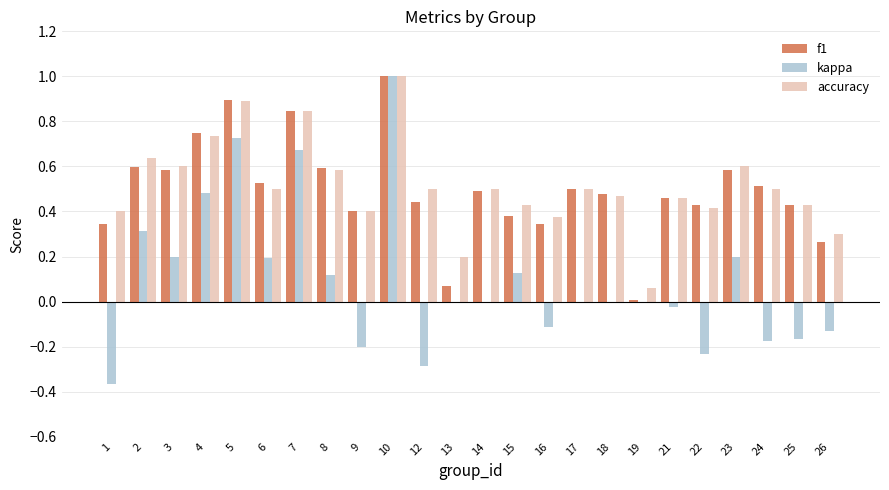

What is the sum of all accuracy values?

12.3